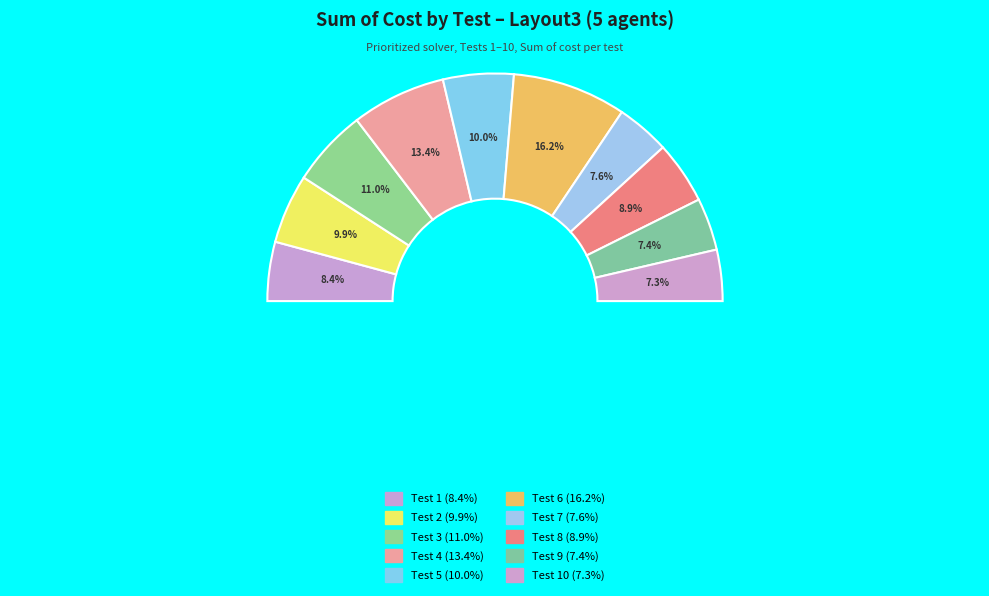

What percentage is the Test 8 slice, to the nearest percent?

9%